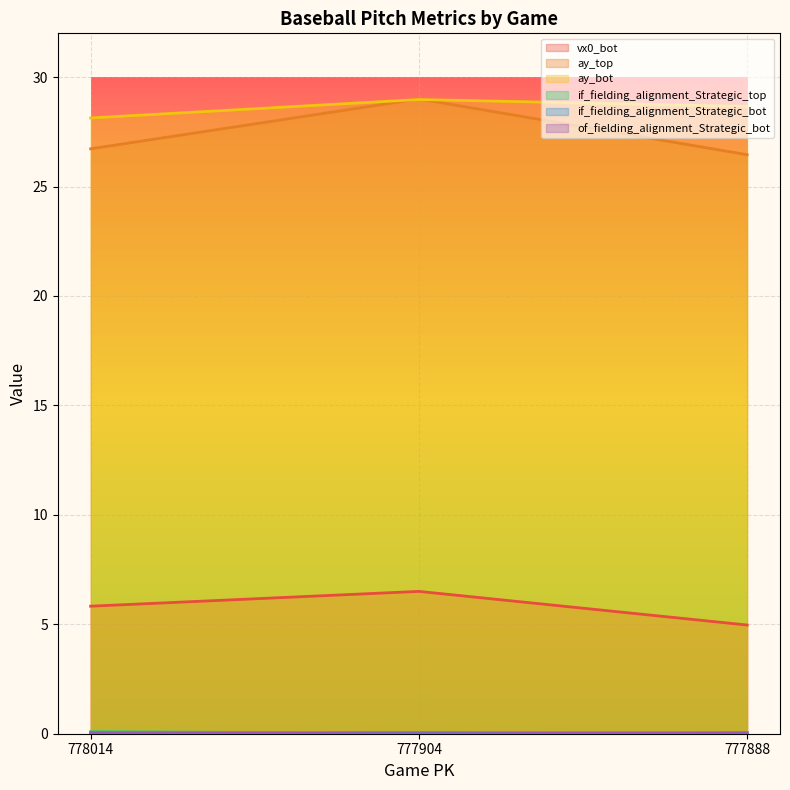

The value of if_fielding_alignment_Strategic_top at 777904 is 0.0. True or false?

True